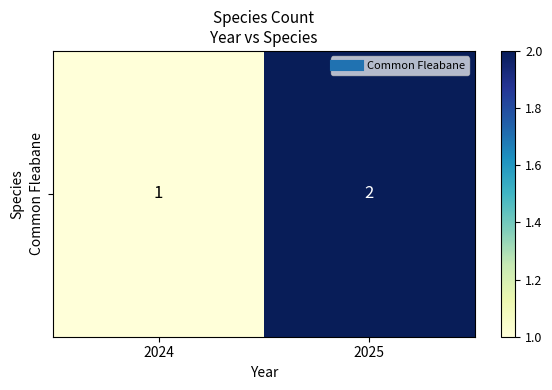

What is the sum of the values at 2025 and 2024?

3